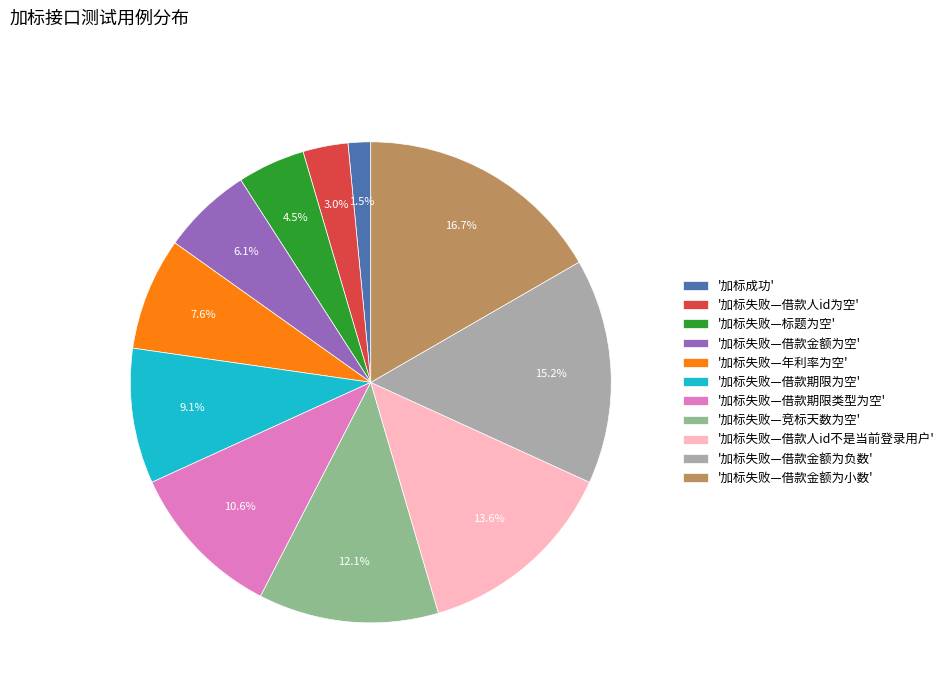

Is there a majority slice in this chart?

No